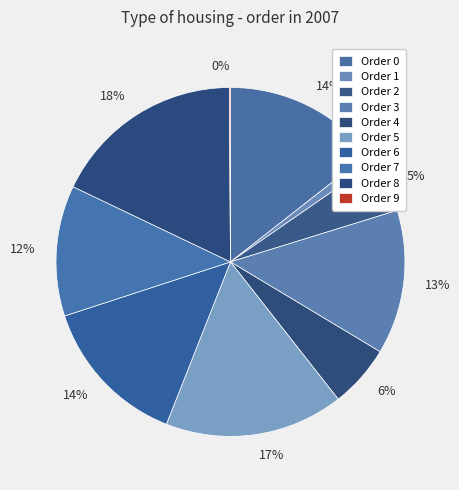

What percentage is NOT represented by 0?

85.6%